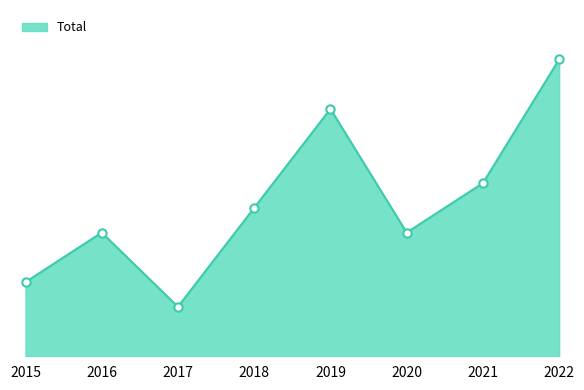

Reading right to left, list all the values displayed in this chart.

2022=12	2021=7	2020=5	2019=10	2018=6	2017=2	2016=5	2015=3